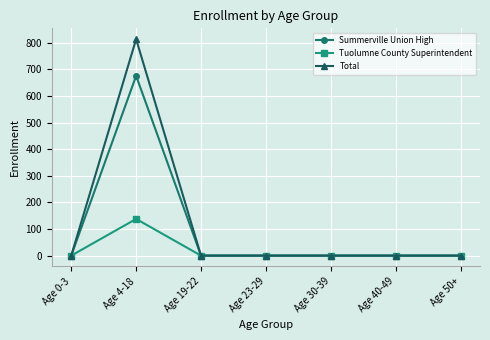

What are all the series names shown in the legend?

Summerville Union High, Tuolumne County Superintendent, Total